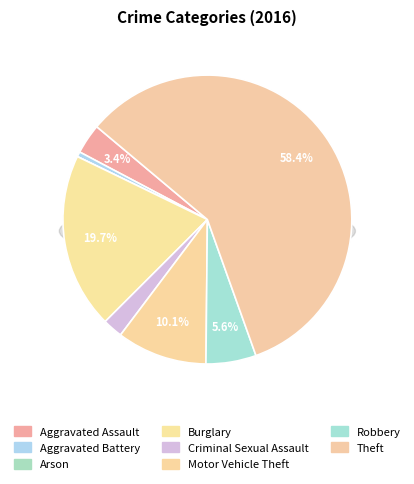

To the nearest percent, what is the average slice percentage?

12%